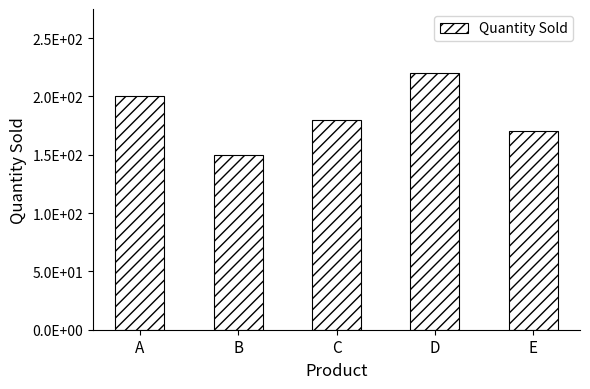

Does the chart contain any negative values?

No